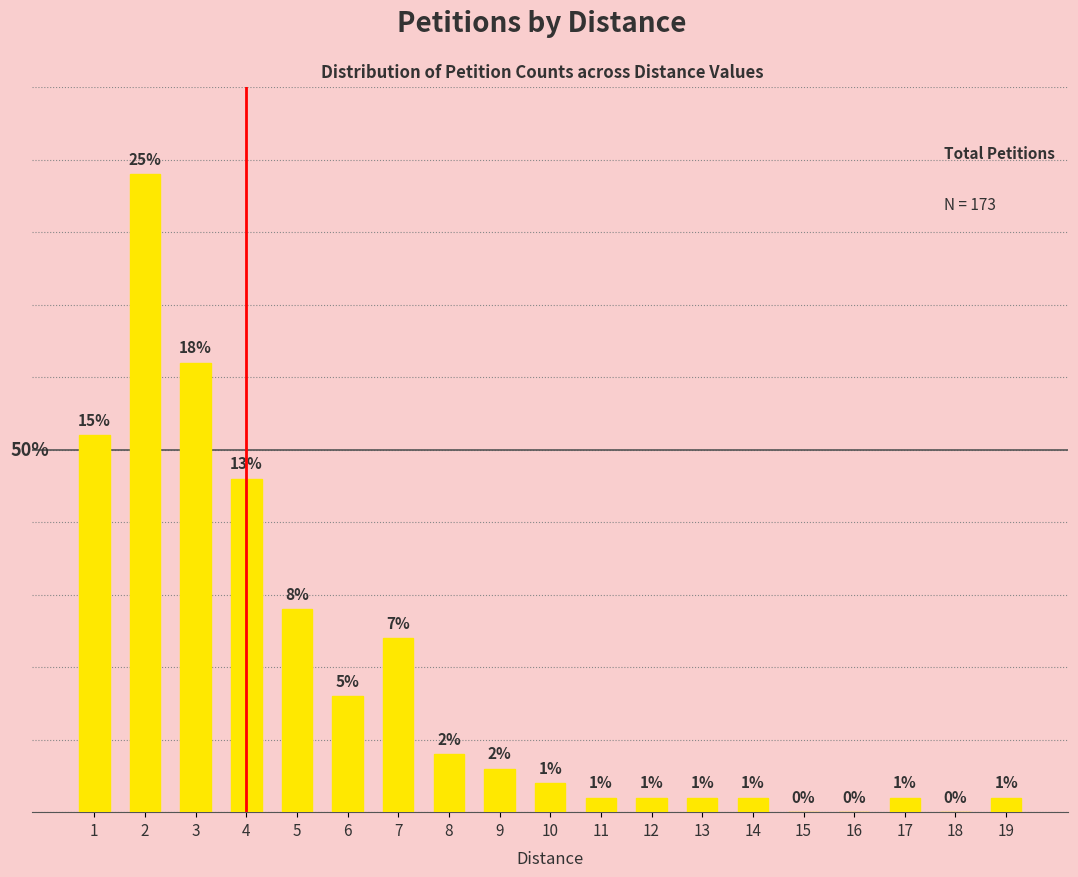

What is the change in value from 6 to 16?

-8